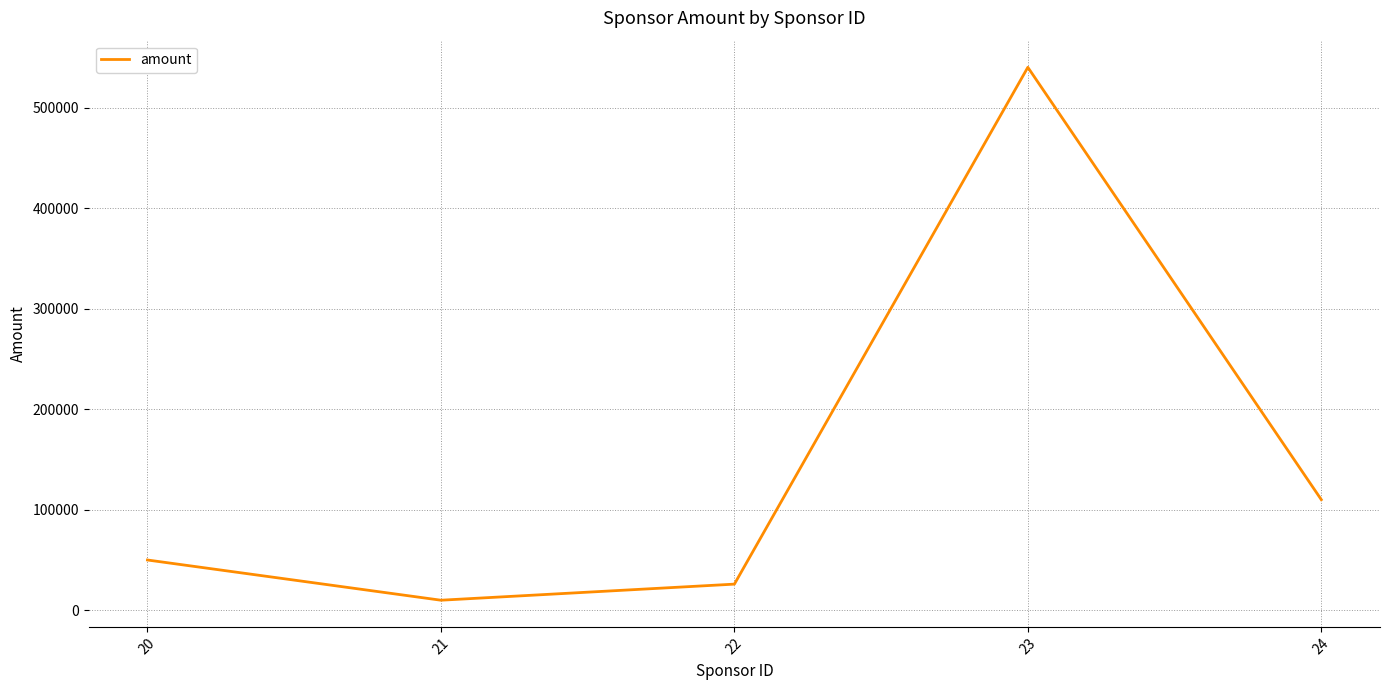

What is the average value?

147200